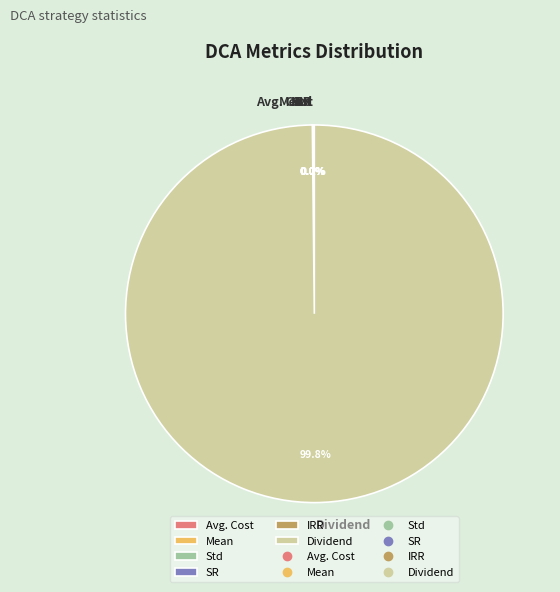

Is there any slice that represents more than half of the pie?

Yes